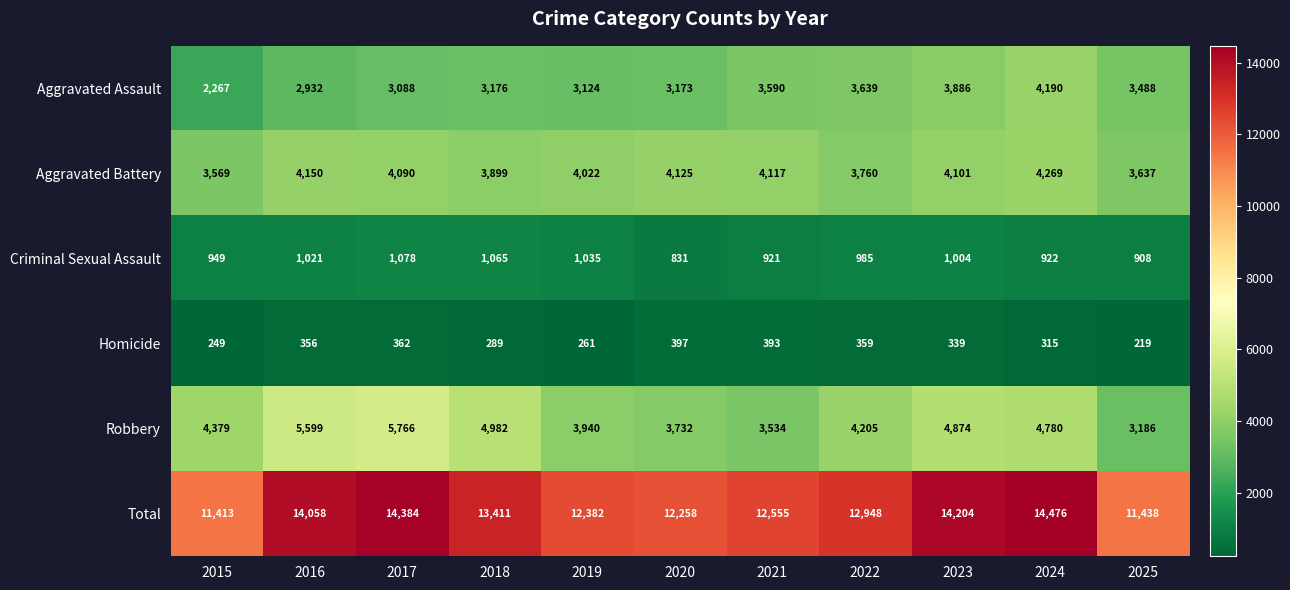

At how many categories does at least one series exceed 9275?

11